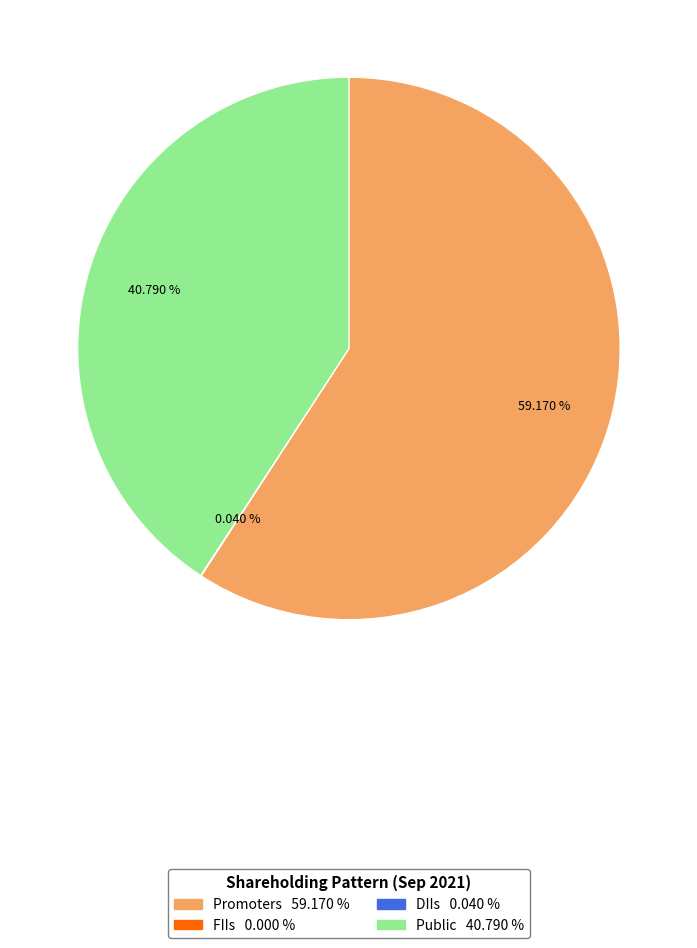

True or false: Public accounts for 41% of the total.

True